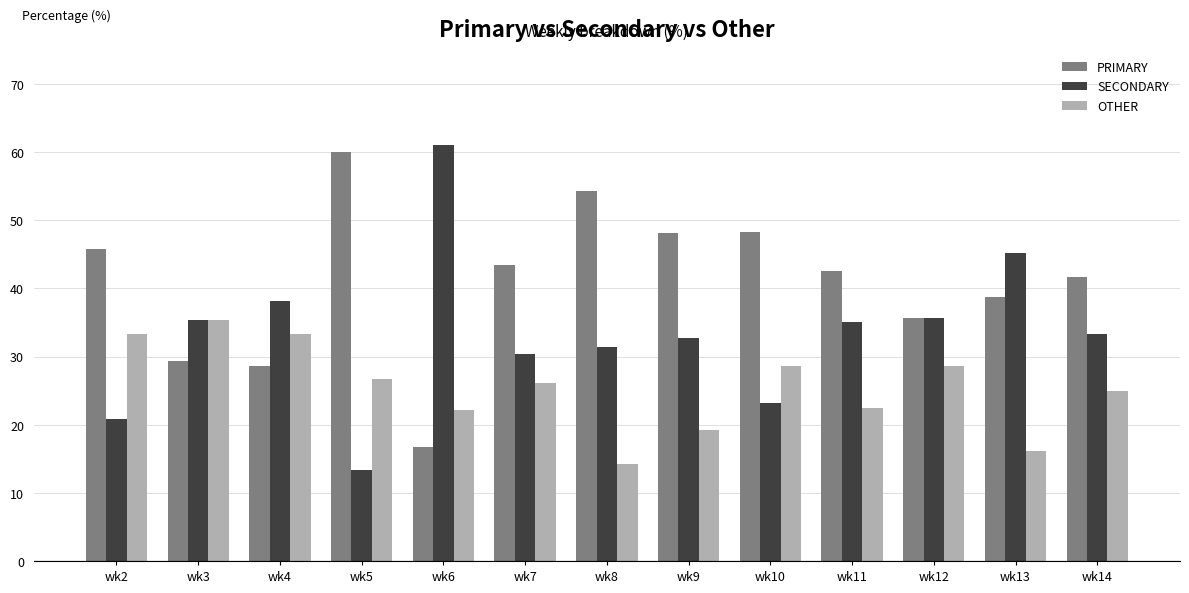

True or false: OTHER has a value of 35.3 at wk3.

True